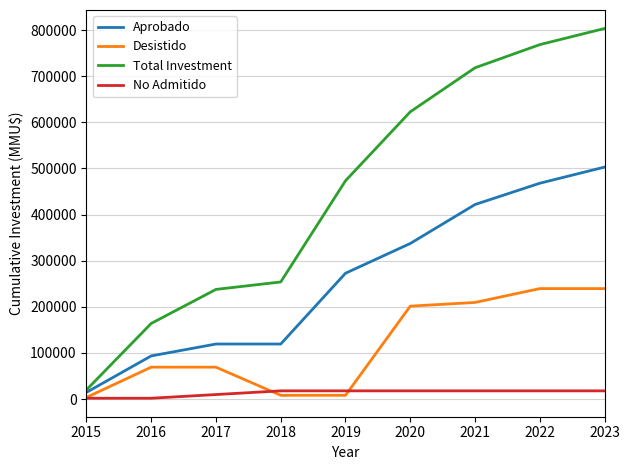

Which series changed the most between 2019 and 2023?

Total Investment